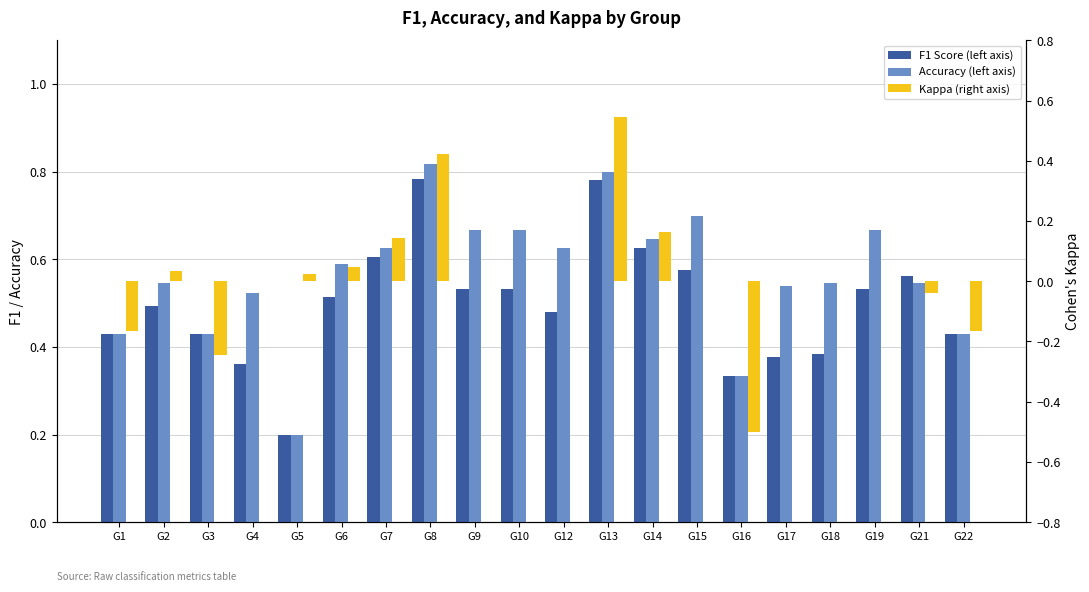

At G13, list the series in order from smallest to largest.

Kappa (right axis), F1 Score (left axis), Accuracy (left axis)